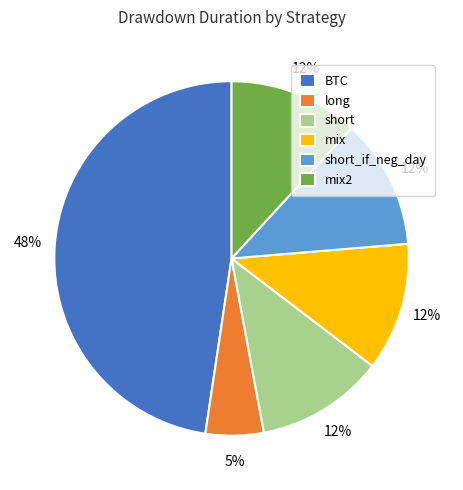

Is BTC the majority of the pie?

No